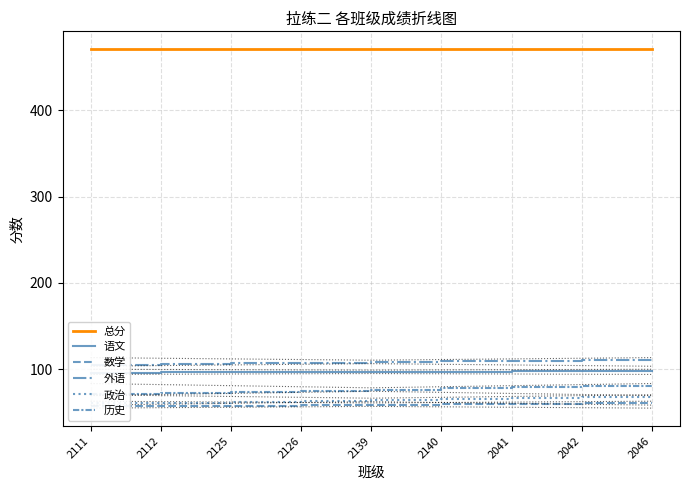

What is the average value of the 总分 series?

470.5